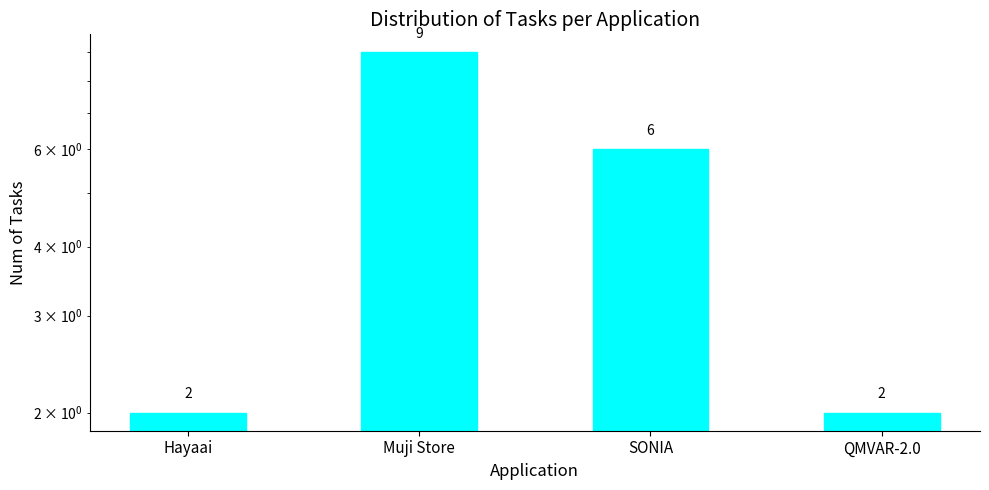

What is the ratio of the value at Muji Store to the value at SONIA?

1.5